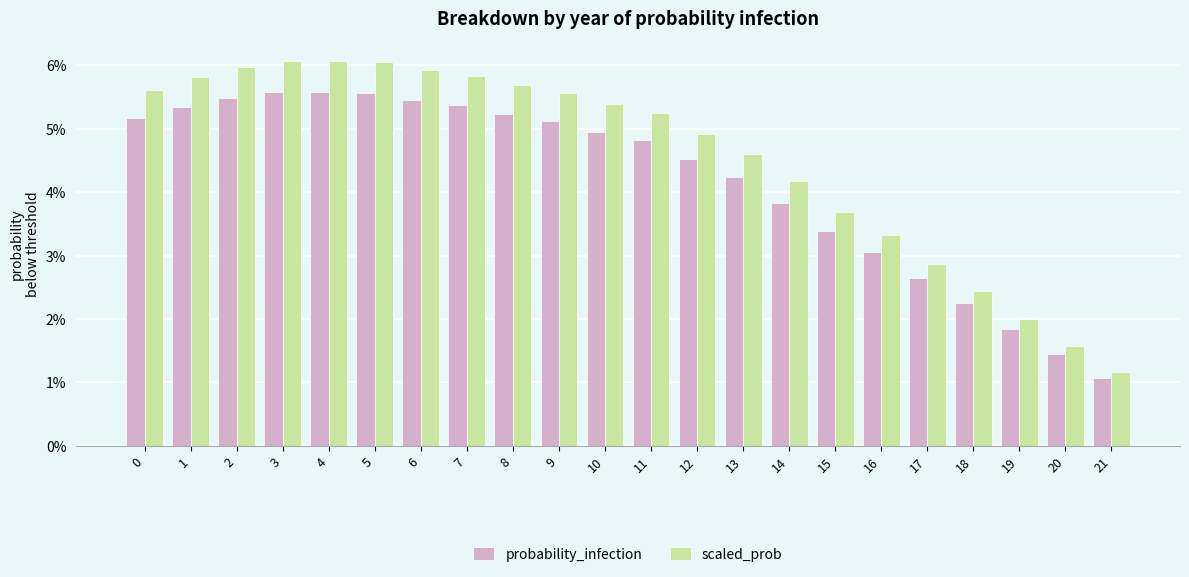

Reading right to left, extract all data points from this chart.

probability_infection: 0.0	0.0	0.0	0.0	0.0	0.0	0.0	0.0	0.0	0.0	0.0	0.0	0.1	0.1	0.1	0.1	0.1	0.1	0.1	0.1	0.1	0.1
scaled_prob: 0.0	0.0	0.0	0.0	0.0	0.0	0.0	0.0	0.0	0.0	0.1	0.1	0.1	0.1	0.1	0.1	0.1	0.1	0.1	0.1	0.1	0.1